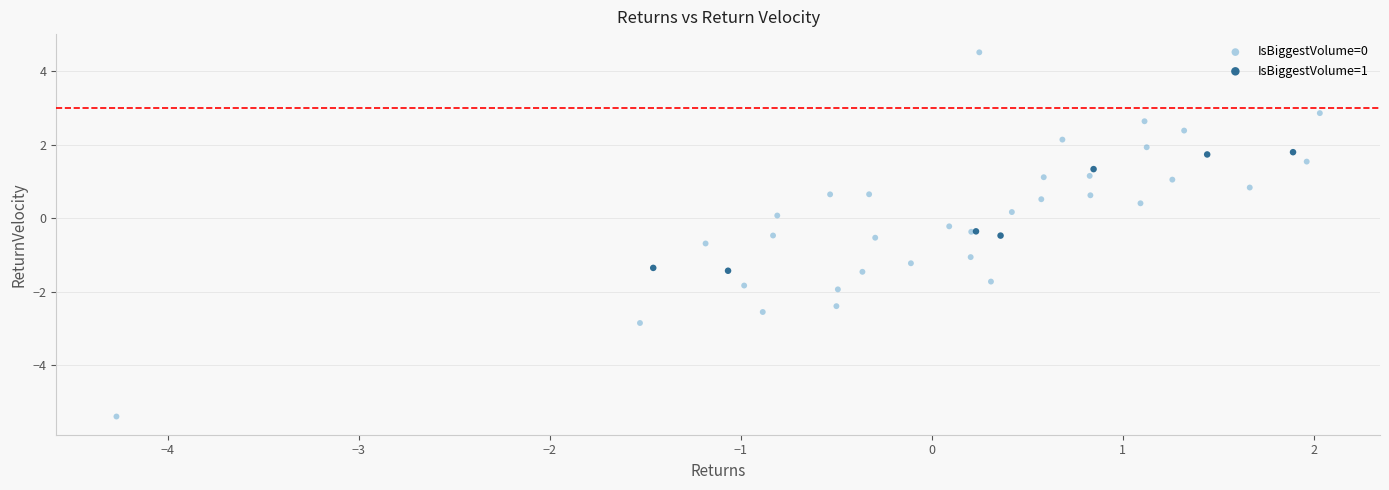

Which series reaches the minimum Y coordinate?

IsBiggestVolume=0